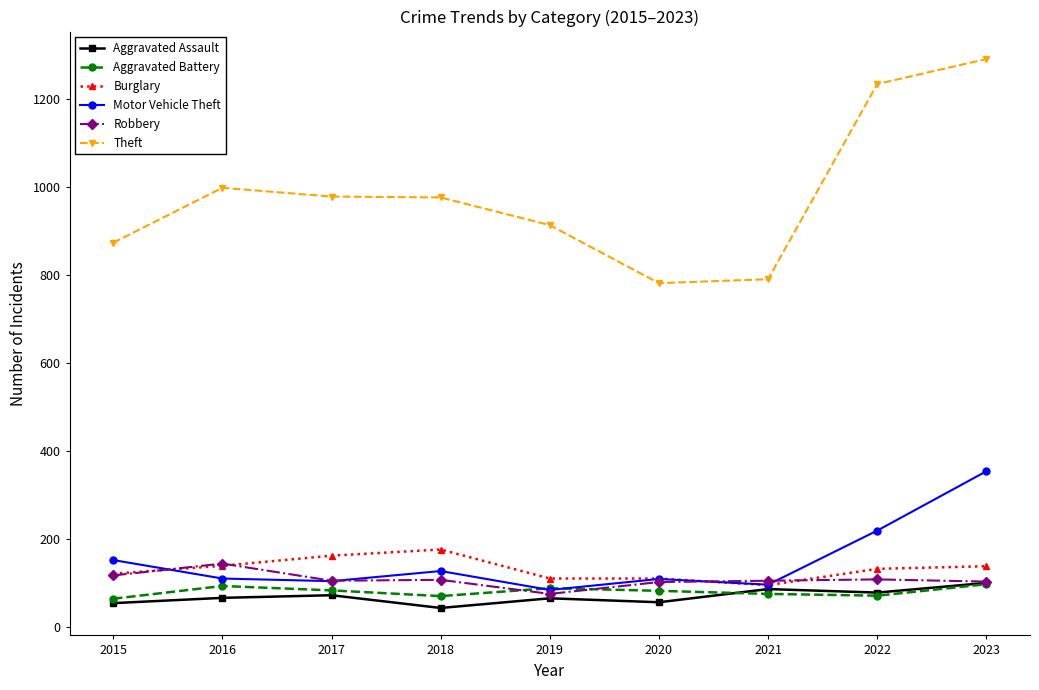

What is the spread (max minus min) of values at 2022?

1164